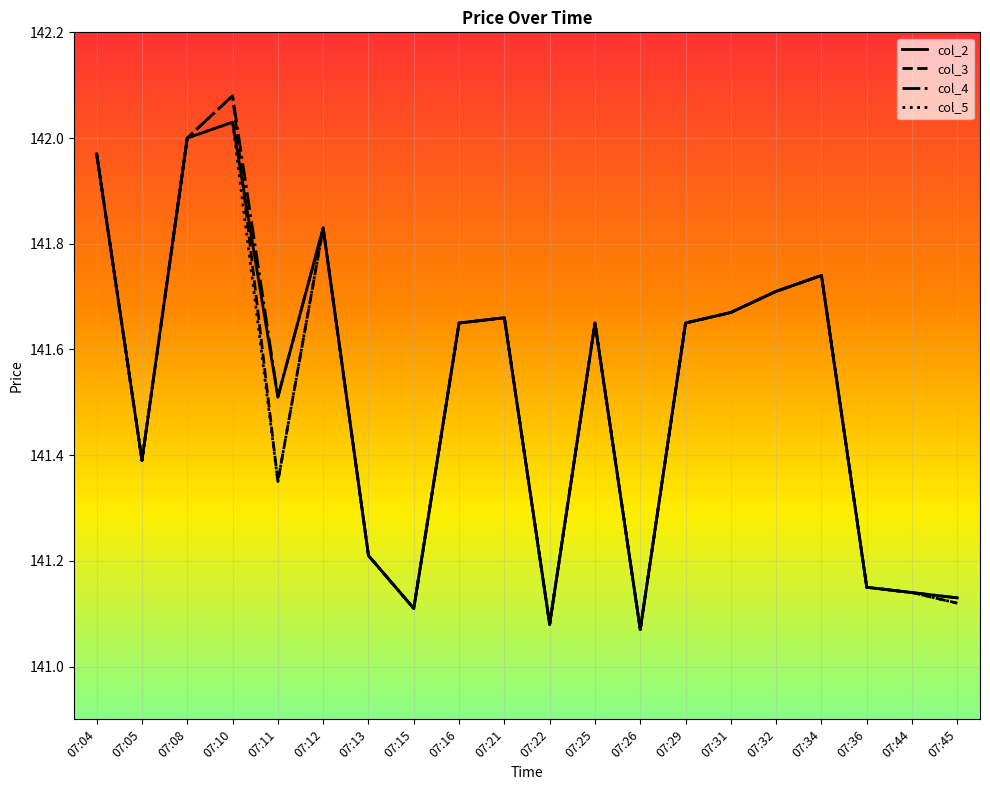

At which category is the sum across all series the highest?

07:10